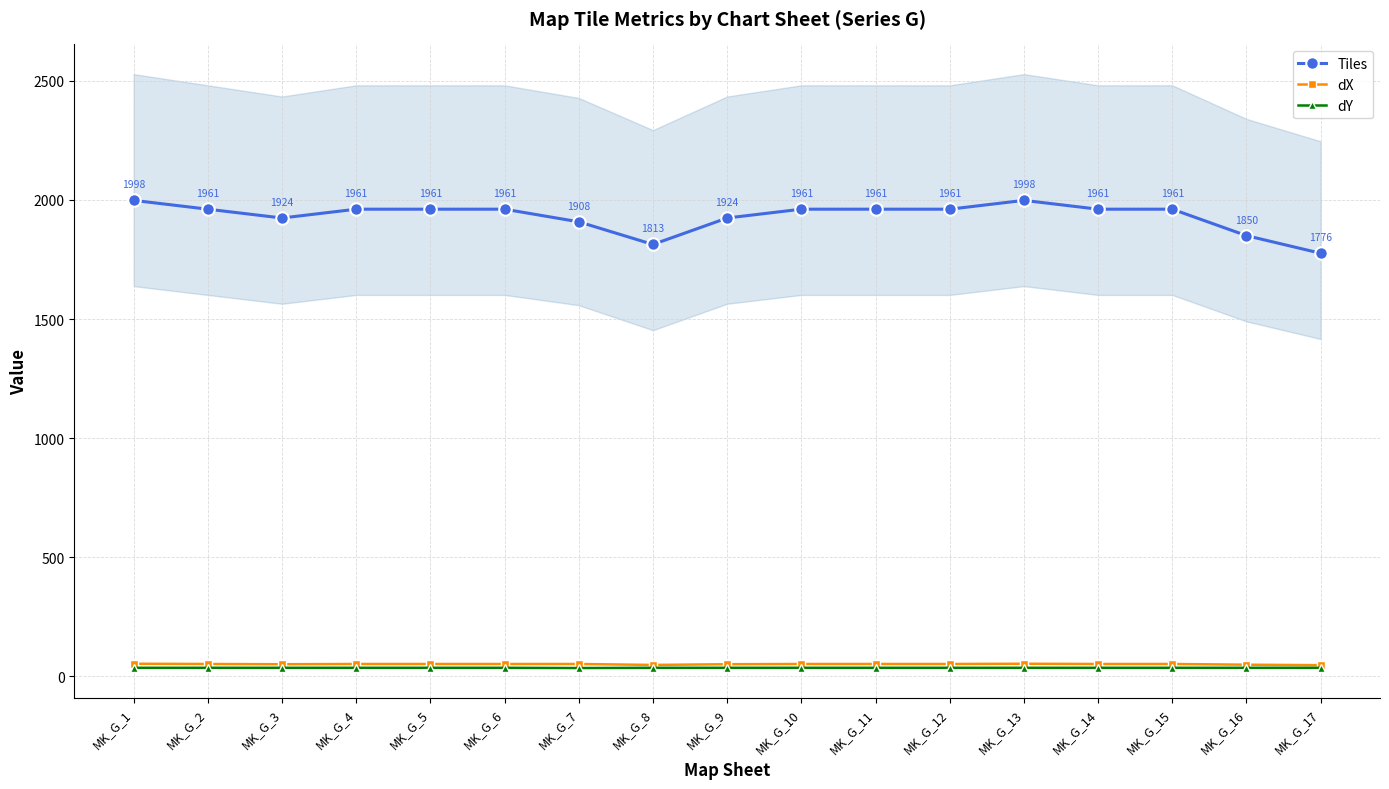

Reading left to right, list all the values displayed in this chart.

Tiles: MK_G_1=1998	MK_G_2=1961	MK_G_3=1924	MK_G_4=1961	MK_G_5=1961	MK_G_6=1961	MK_G_7=1908	MK_G_8=1813	MK_G_9=1924	MK_G_10=1961	MK_G_11=1961	MK_G_12=1961	MK_G_13=1998	MK_G_14=1961	MK_G_15=1961	MK_G_16=1850	MK_G_17=1776
dX: MK_G_1=53	MK_G_2=52	MK_G_3=51	MK_G_4=52	MK_G_5=52	MK_G_6=52	MK_G_7=52	MK_G_8=48	MK_G_9=51	MK_G_10=52	MK_G_11=52	MK_G_12=52	MK_G_13=53	MK_G_14=52	MK_G_15=52	MK_G_16=49	MK_G_17=47
dY: MK_G_1=36	MK_G_2=36	MK_G_3=36	MK_G_4=36	MK_G_5=36	MK_G_6=36	MK_G_7=35	MK_G_8=36	MK_G_9=36	MK_G_10=36	MK_G_11=36	MK_G_12=36	MK_G_13=36	MK_G_14=36	MK_G_15=36	MK_G_16=36	MK_G_17=36